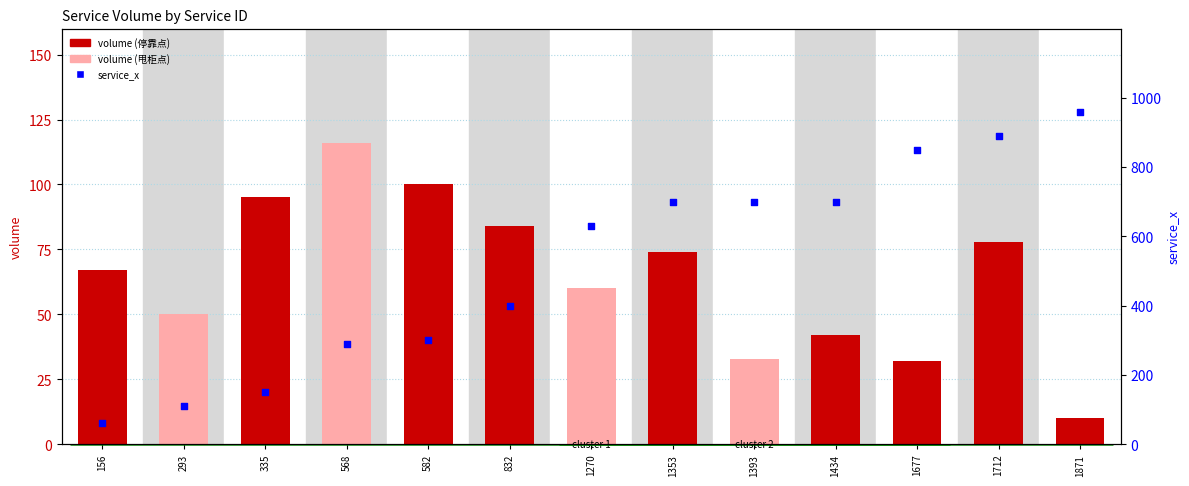

At which category is the sum across all series the highest?

1871